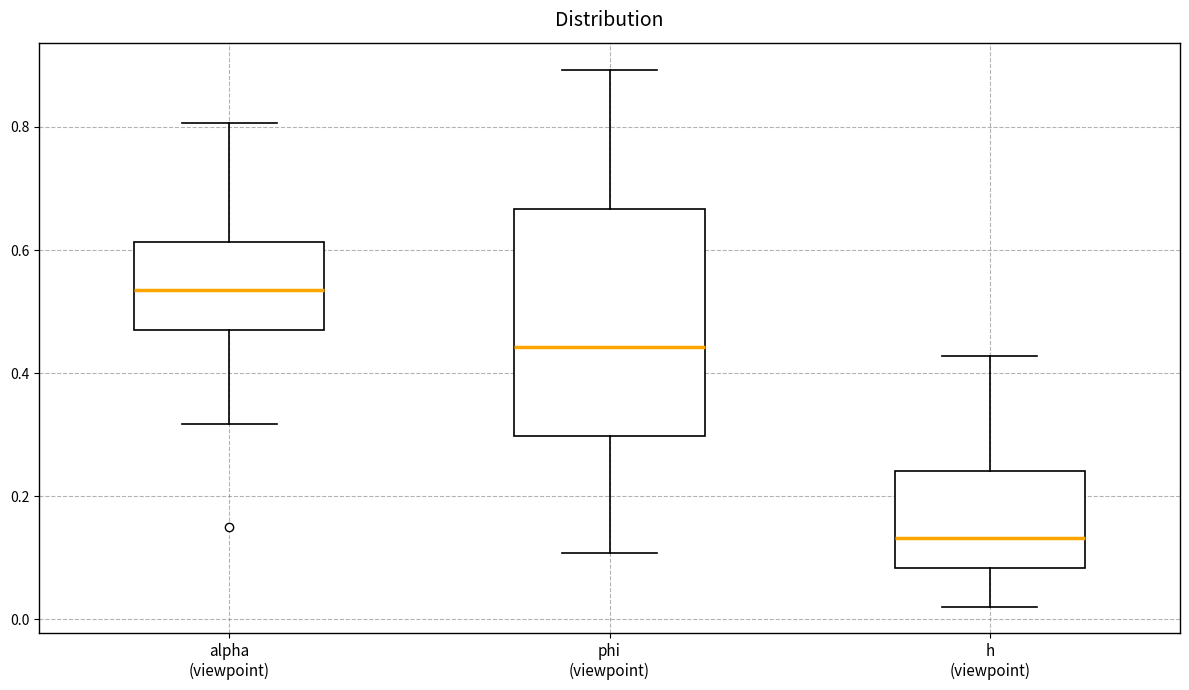

Where does the lower whisker of the box for h (viewpoint) end on the y-axis? The values are not printed on the chart, so give them approximately, as read against the axis.

0.02